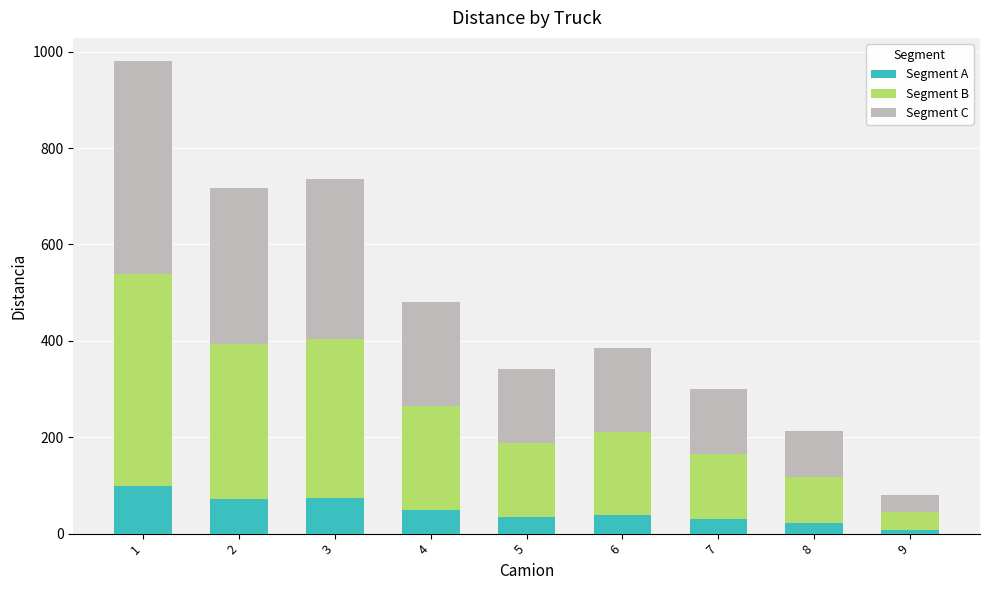

What is the maximum value for Segment A?

98.0